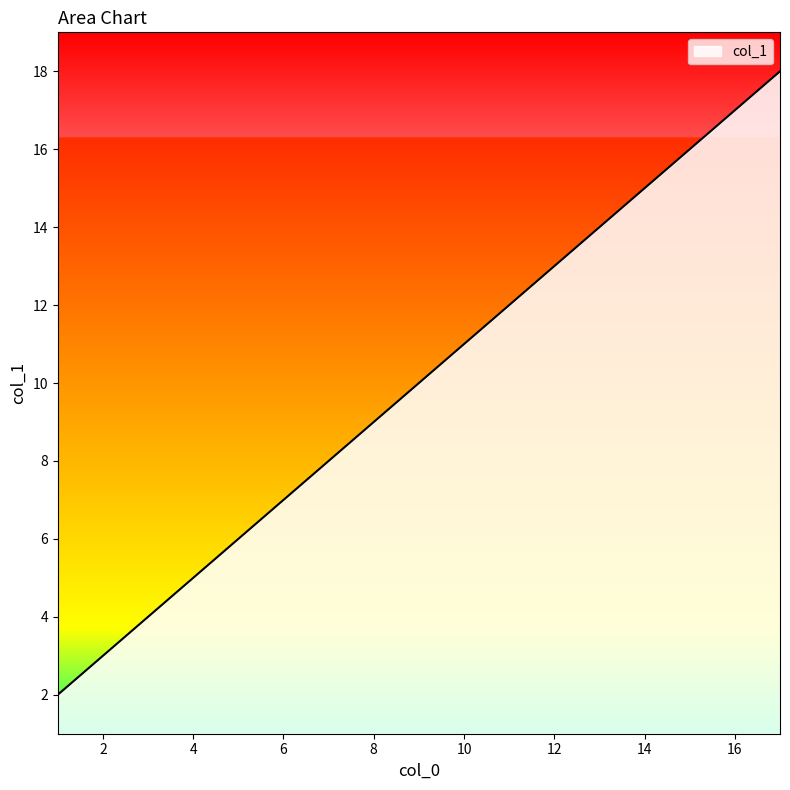

What is the greatest value displayed?

18